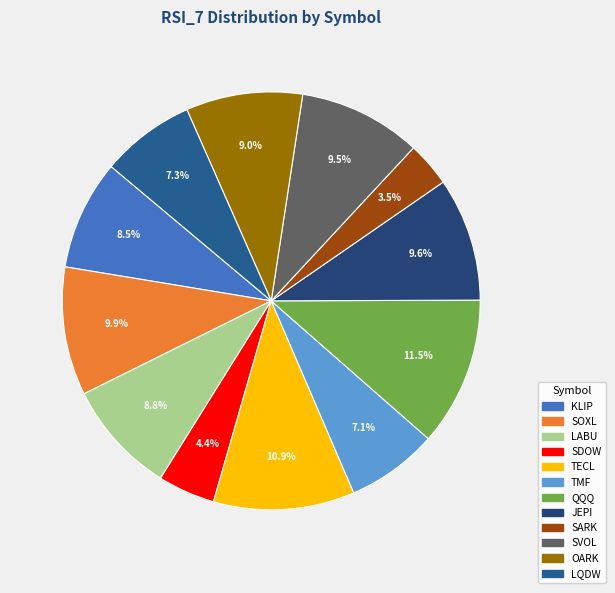

Does any single category account for the majority?

No